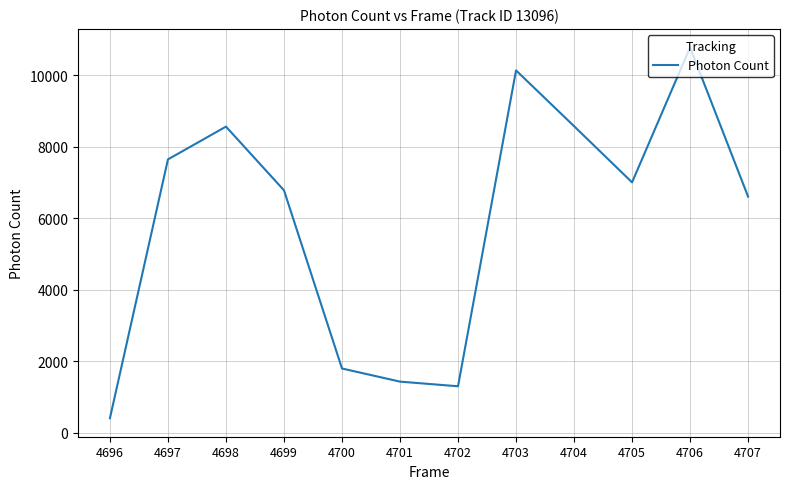

What is the change in value from 4697 to 4699?

-863.5